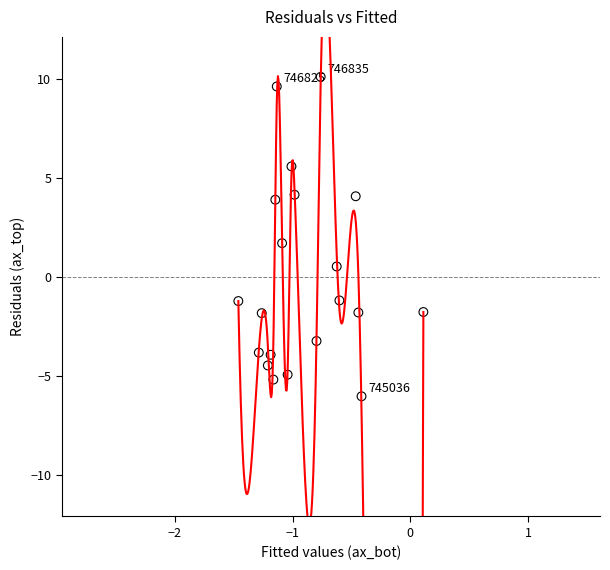

What is the range of Y values (max minus min)?

16.1